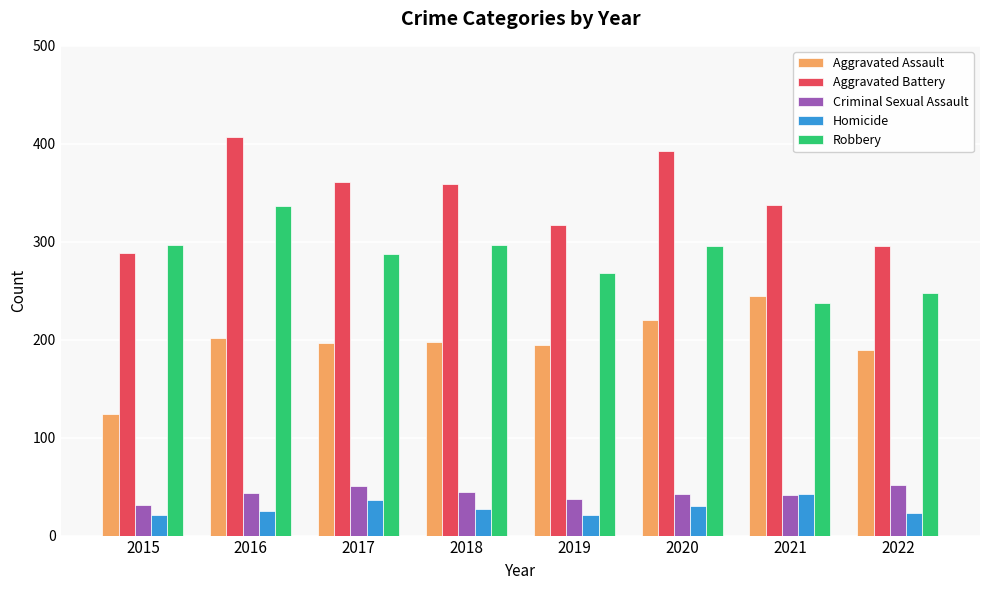

The value of Robbery at 2022 is 248. True or false?

True